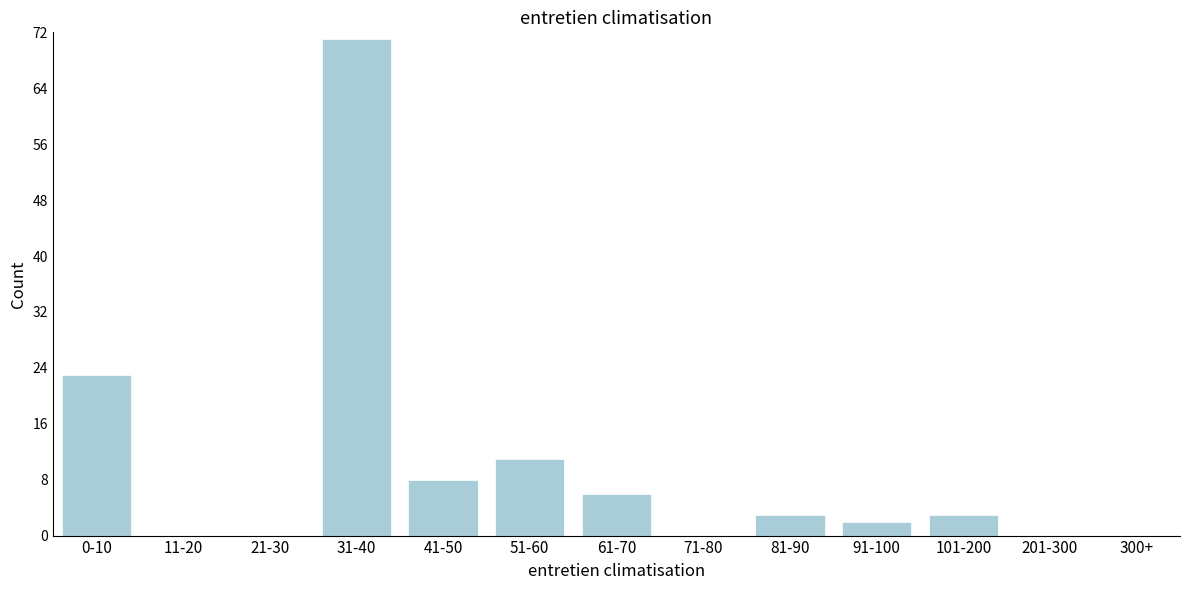

Reading left to right, transcribe all the data shown in this chart.

0-10=23	11-20=0	21-30=0	31-40=71	41-50=8	51-60=11	61-70=6	71-80=0	81-90=3	91-100=2	101-200=3	201-300=0	300+=0